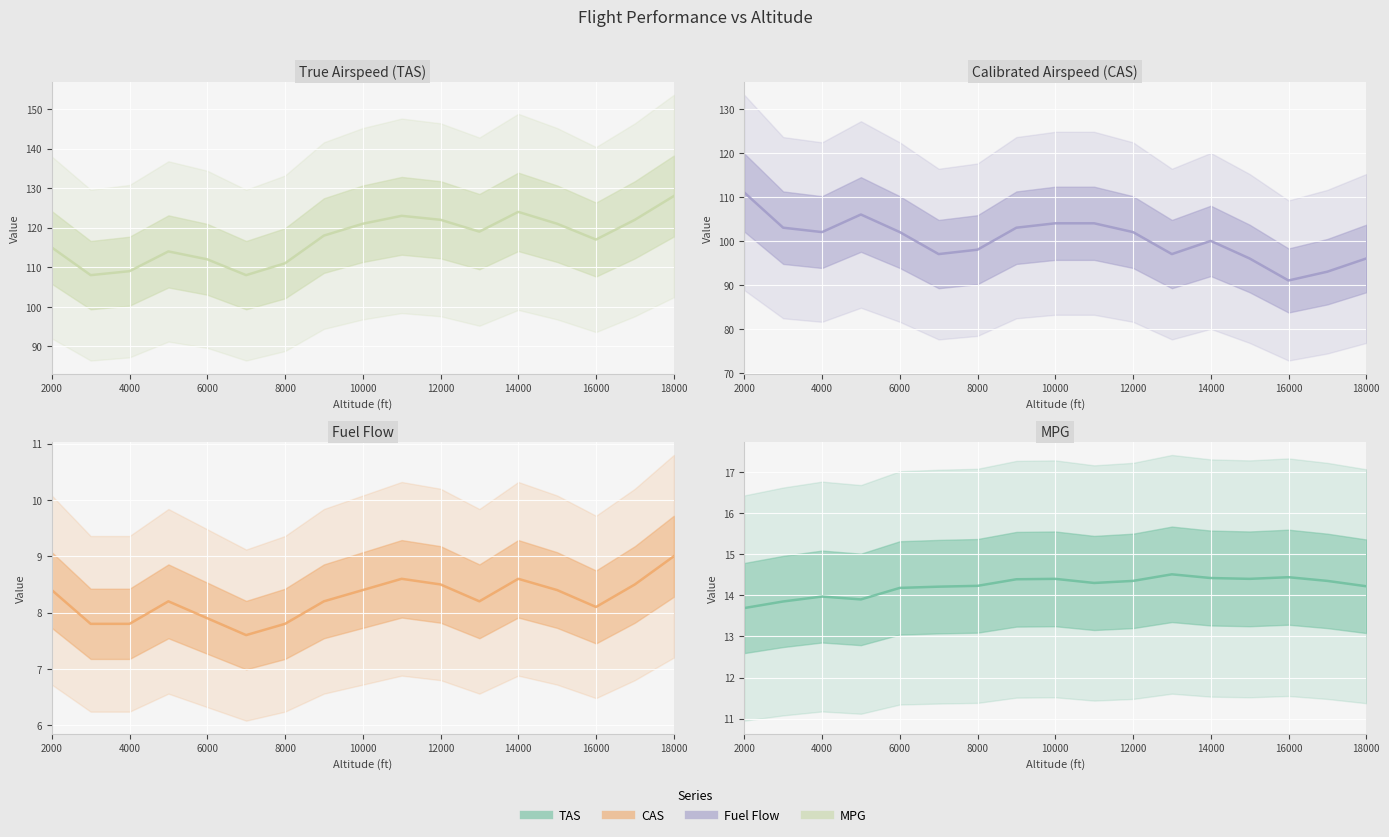

True or false: Fuel Flow has a value of 8.5 at 12000.

True